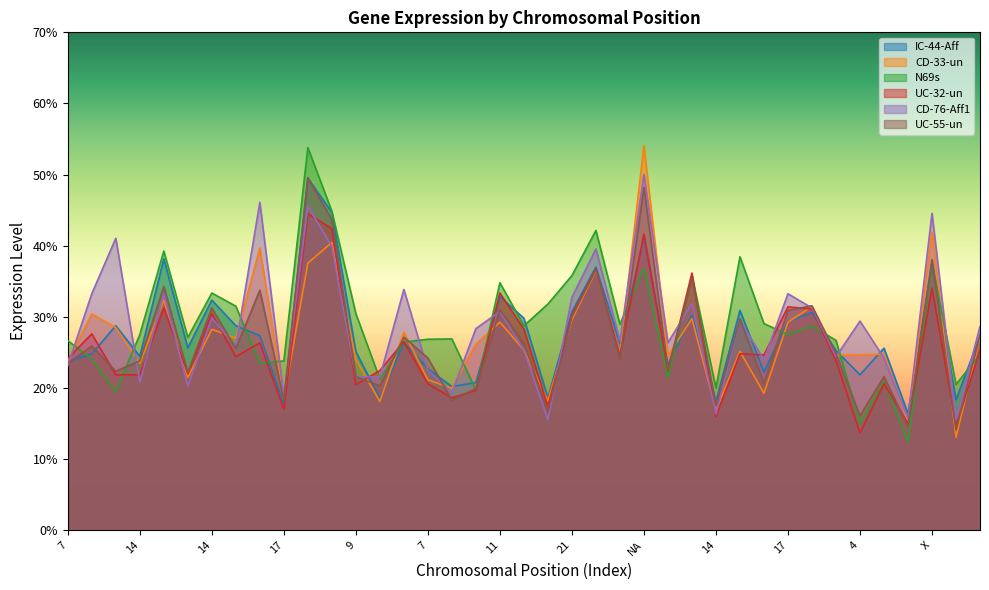

Rank the series at 14 from highest to lowest value.

N69s, IC-44-Aff, UC-55-un, CD-33-un, UC-32-un, CD-76-Aff1